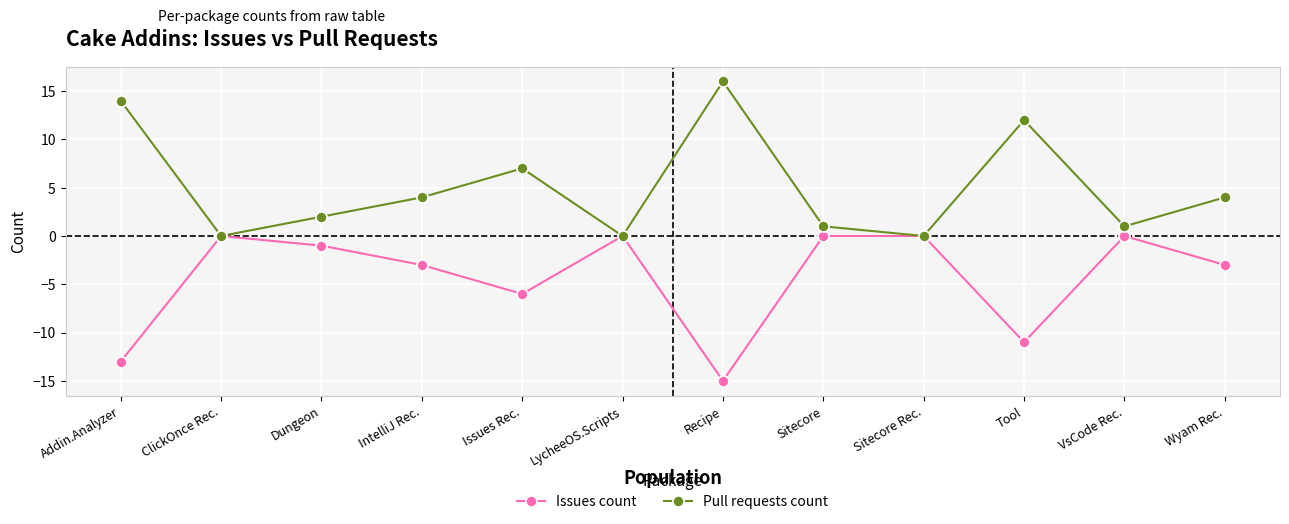

At how many categories does at least one series exceed 5?

4